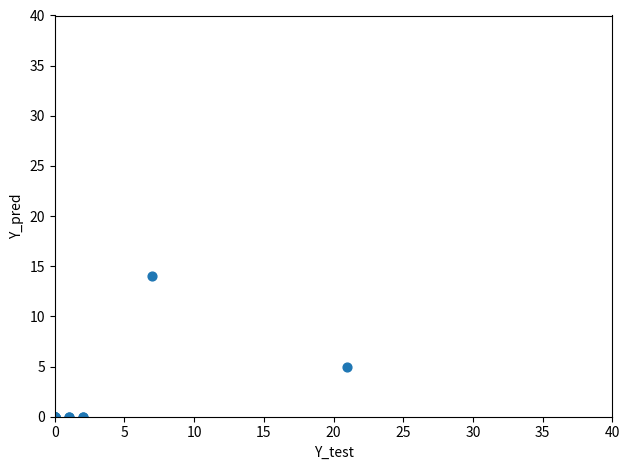

What Y value in the scatter plot is closest to 7?

5